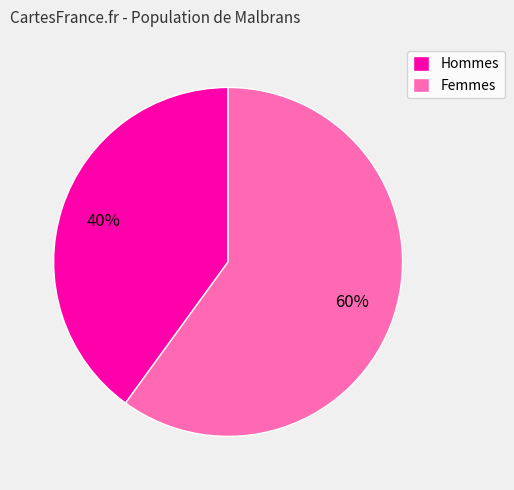

Do Hommes and Femmes together represent more than half of the pie?

Yes